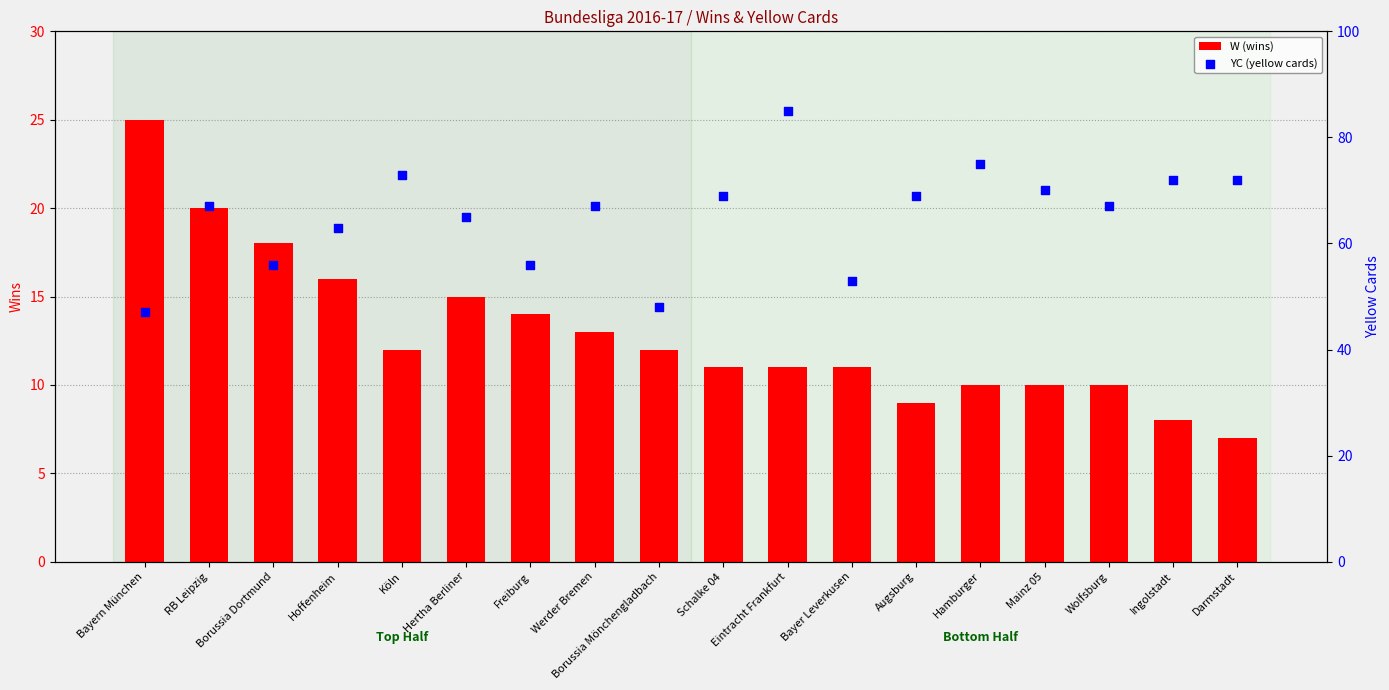

Which series contains the lowest Y value?

W (wins)